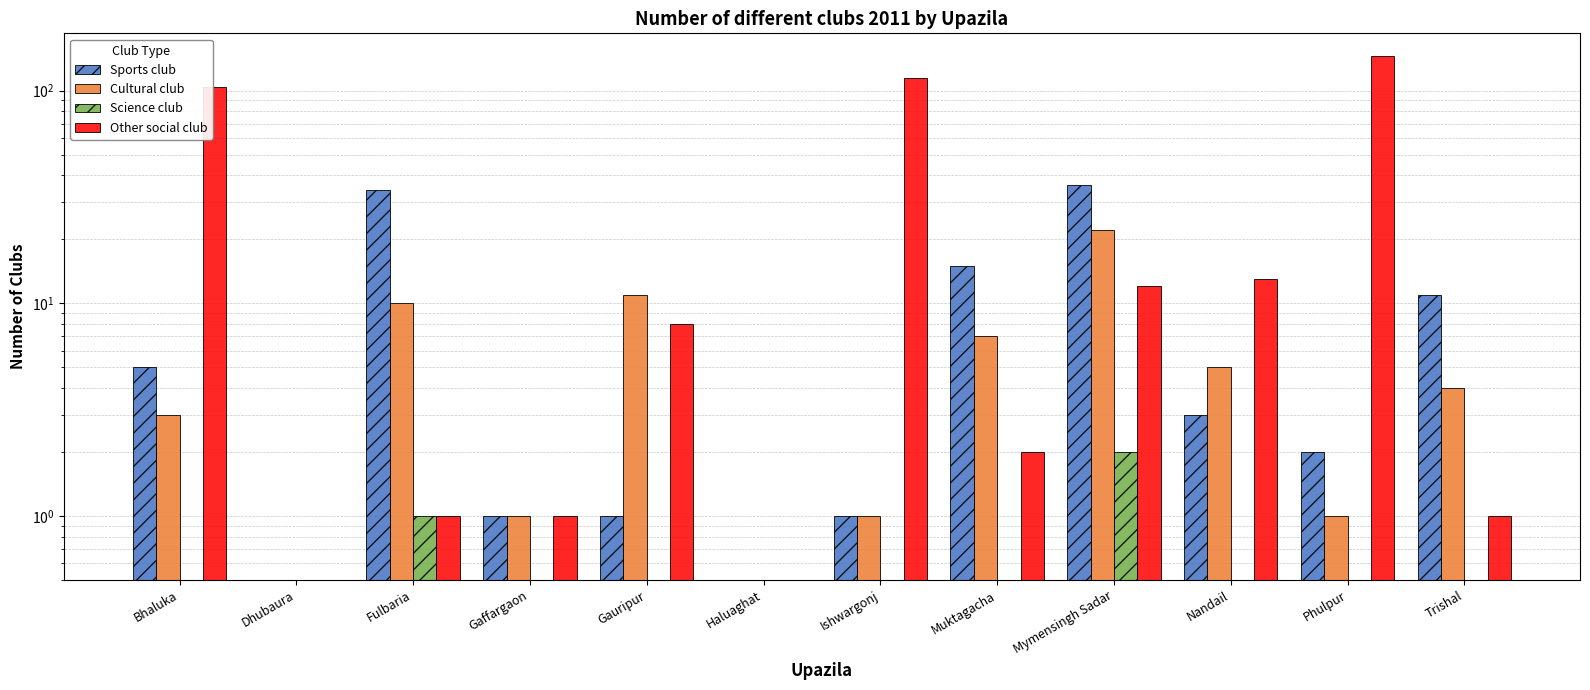

The Sports club series shows 7 at Bhaluka. True or false?

False